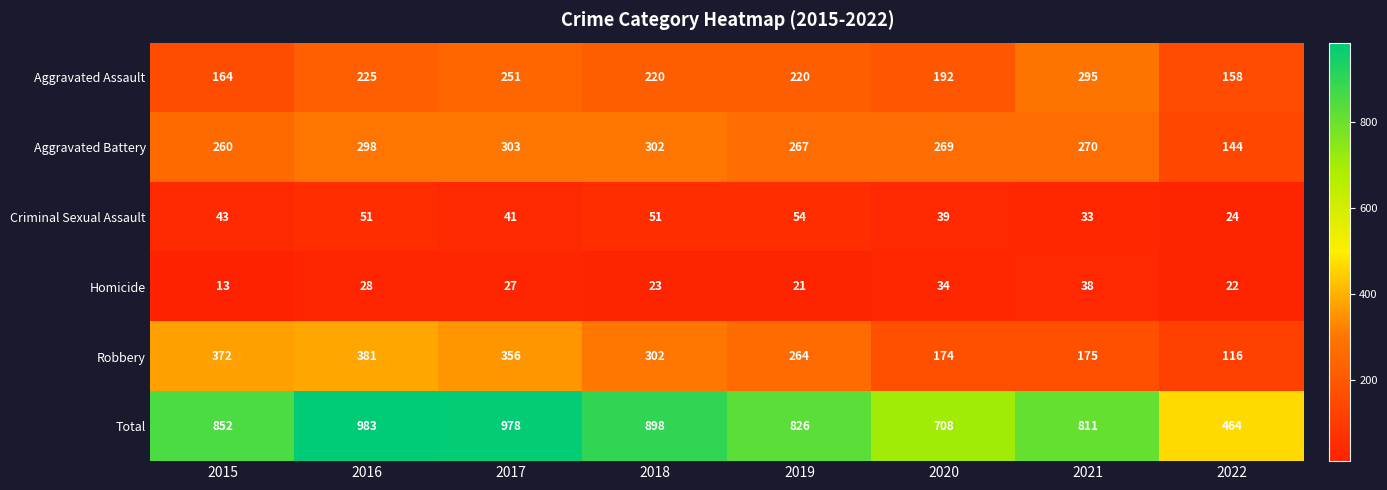

How many distinct data groups are displayed?

6